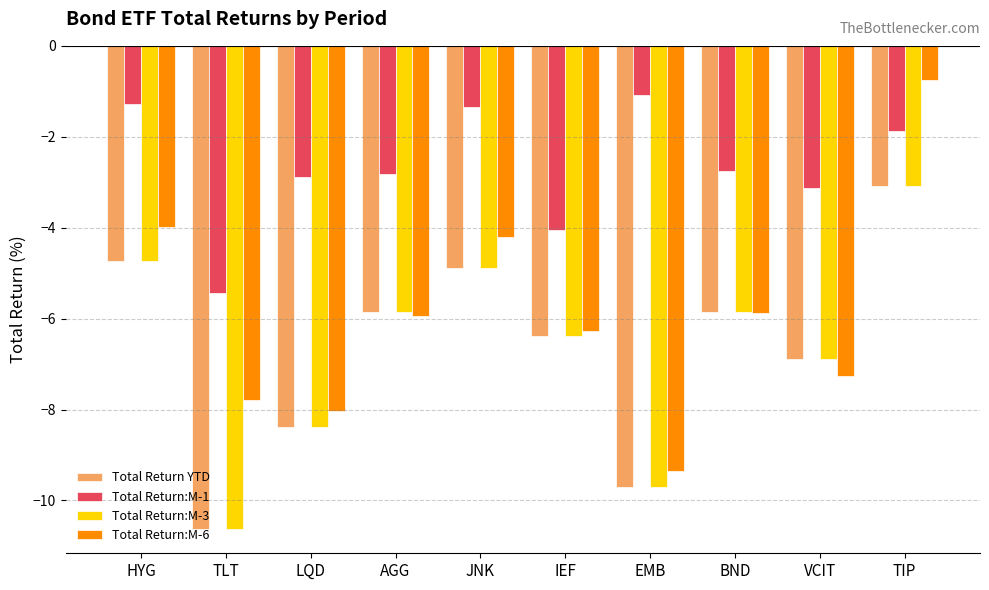

Reading left to right, what are all the values shown in this chart?

Total Return YTD: -4.7	-10.6	-8.4	-5.8	-4.9	-6.4	-9.7	-5.8	-6.9	-3.1
Total Return:M-1: -1.3	-5.4	-2.9	-2.8	-1.3	-4.1	-1.1	-2.8	-3.1	-1.9
Total Return:M-3: -4.7	-10.6	-8.4	-5.8	-4.9	-6.4	-9.7	-5.8	-6.9	-3.1
Total Return:M-6: -4.0	-7.8	-8.0	-5.9	-4.2	-6.3	-9.4	-5.9	-7.3	-0.8